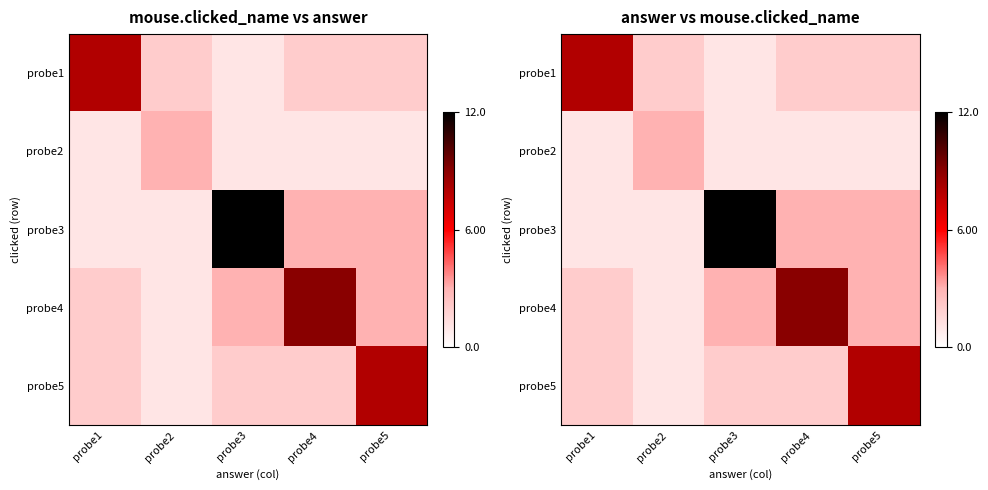

List the labels in order of probe4 value, smallest first.

probe2, probe1, probe3, probe5, probe4